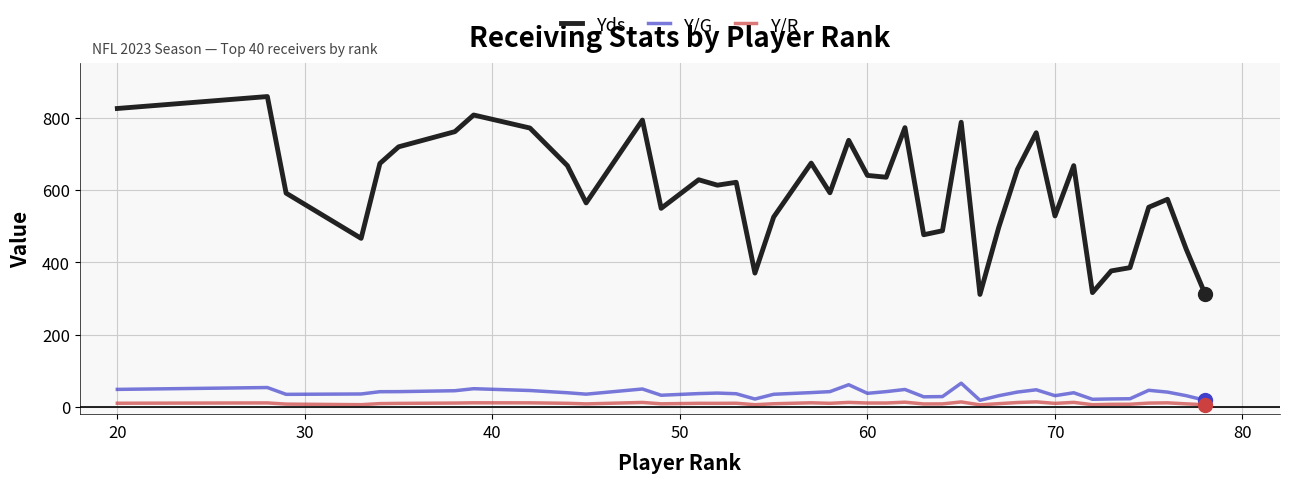

What is the smallest value displayed?

5.7